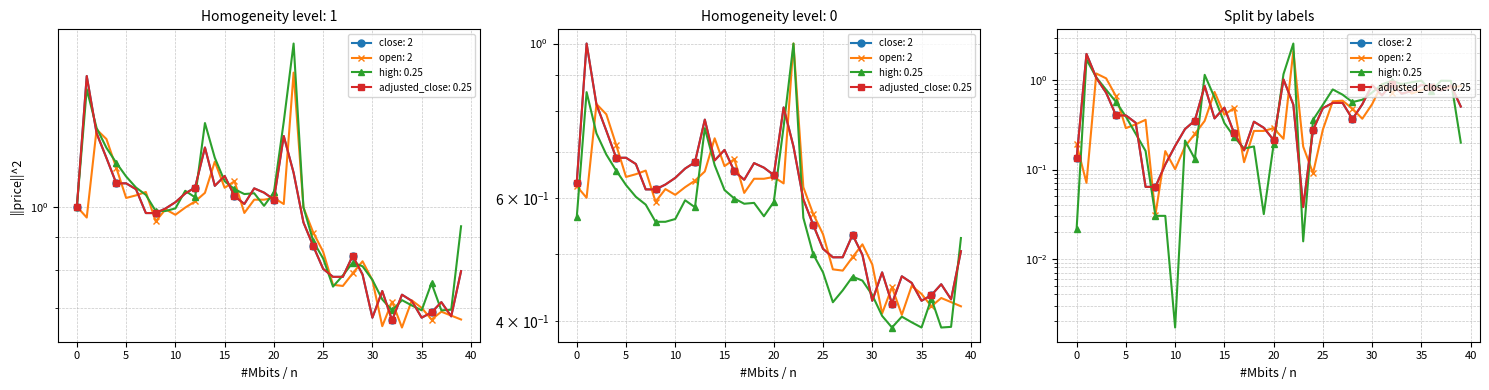

Which series has the largest total across all categories?

high